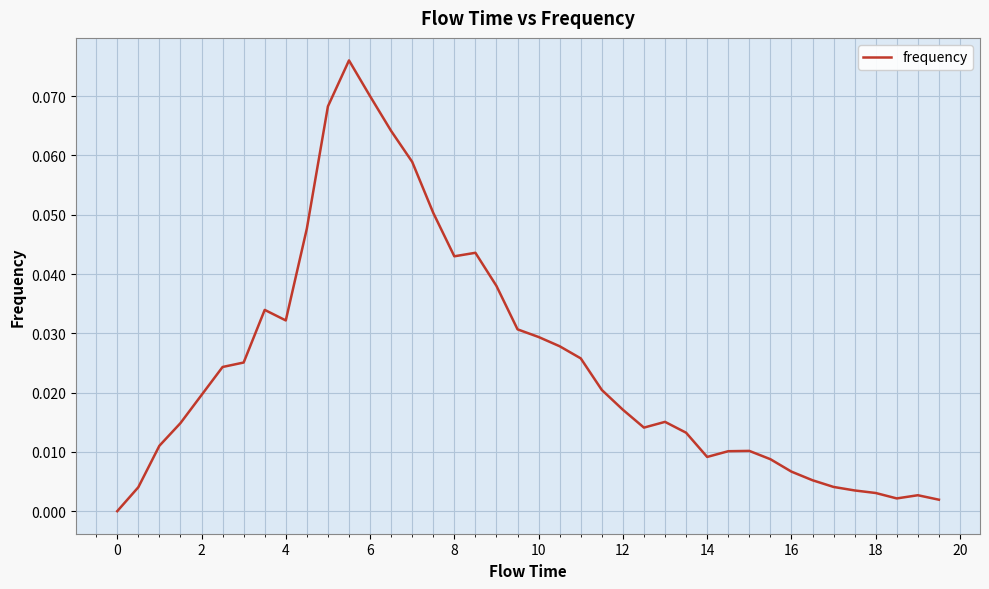

How many lines are shown in the chart?

1